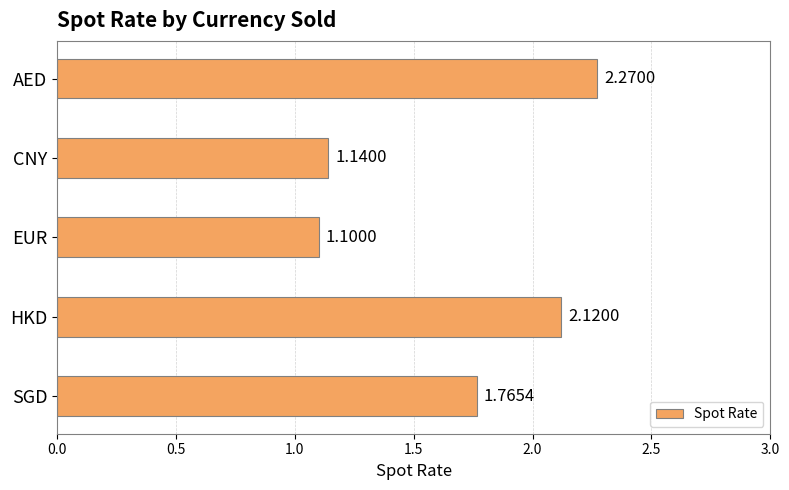

Which category has the lowest value across all series?

EUR